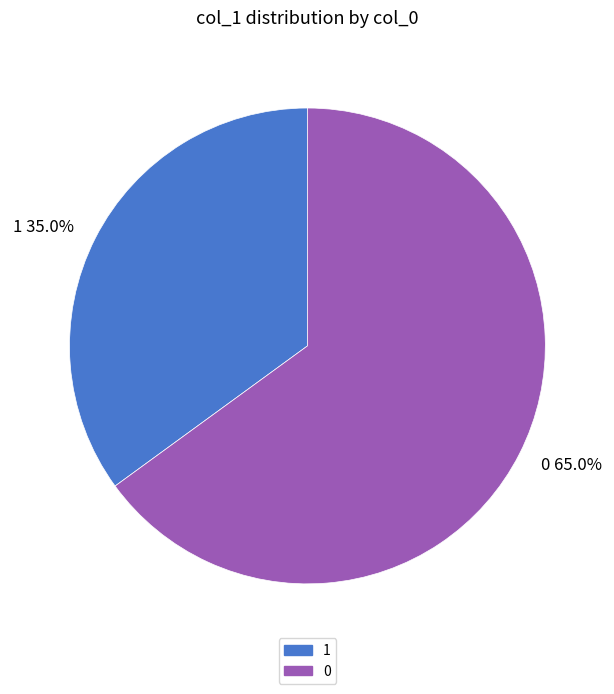

Combined, what portion of the pie is 1 and 0?

100.0%